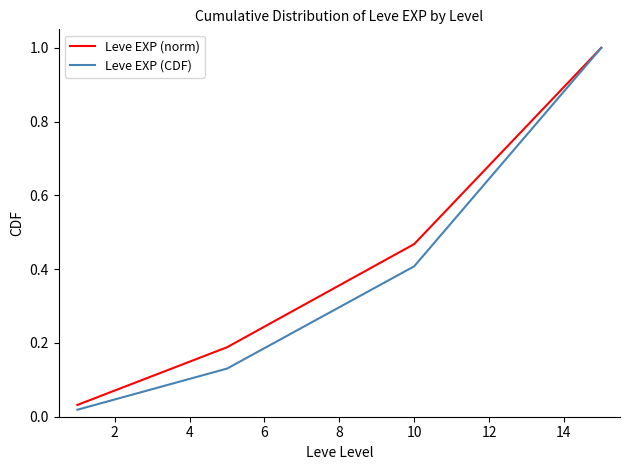

What is the difference between the second highest and second lowest values in the Leve EXP (norm) series?

0.3